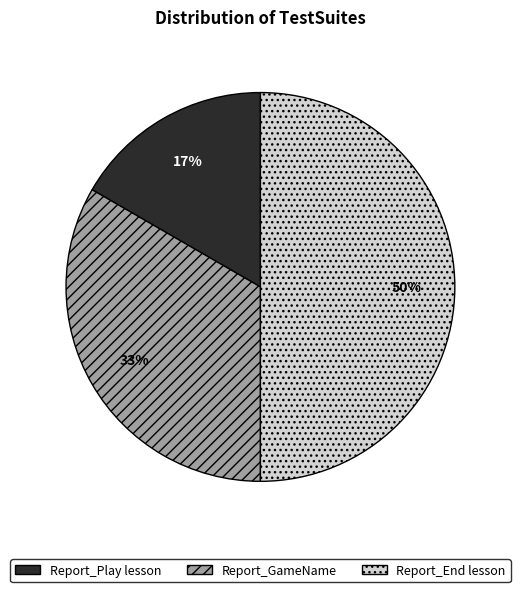

Do Report_GameName and Report_End lesson together represent more than half of the pie?

Yes